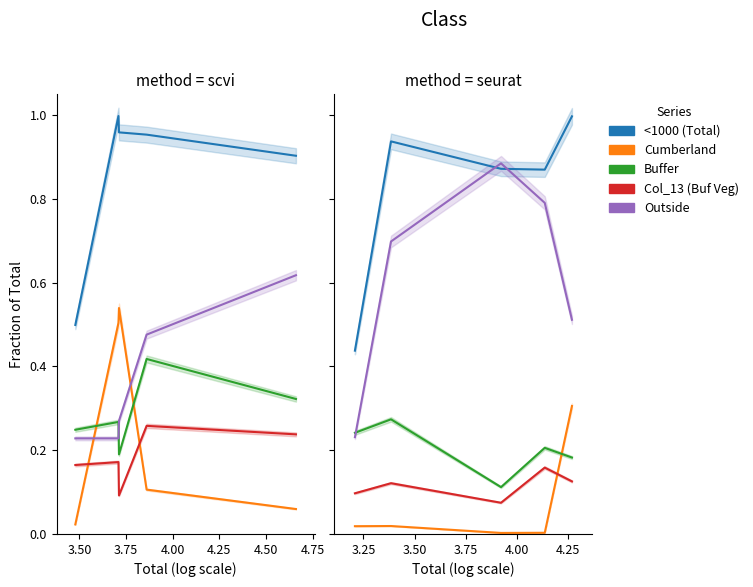

What is the difference between the highest and lowest values at 3.75?

0.9